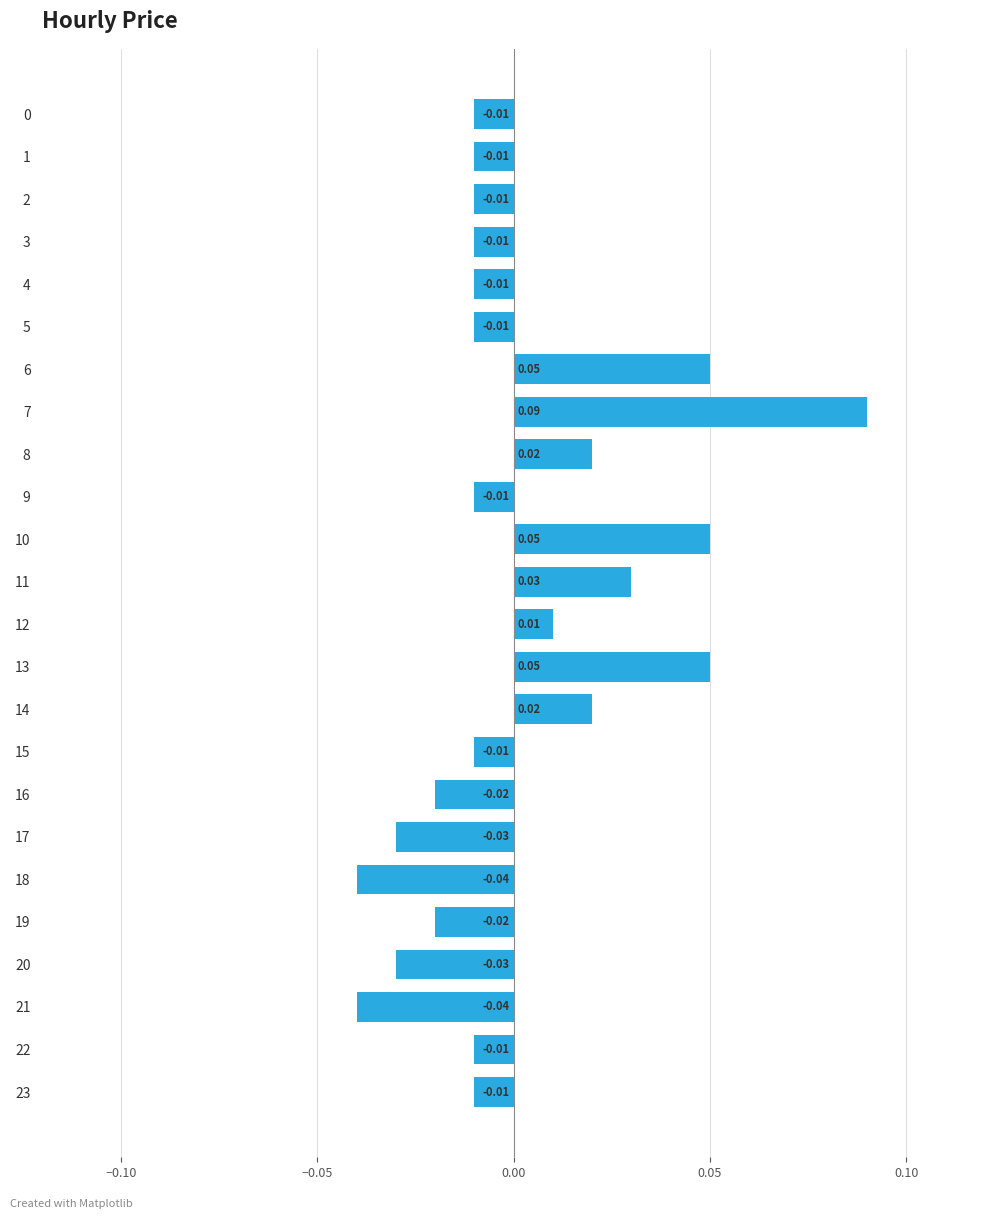

Count the number of categories in the chart.

24